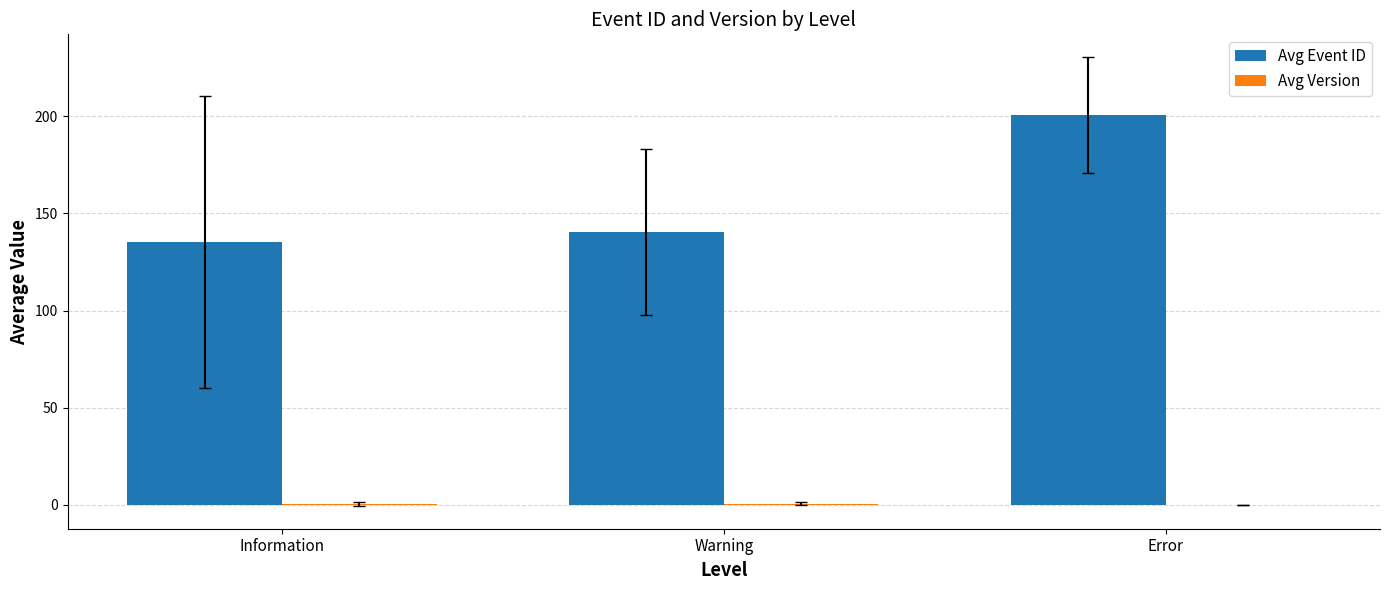

Is it true that Avg Event ID equals 213.6 at Warning?

False